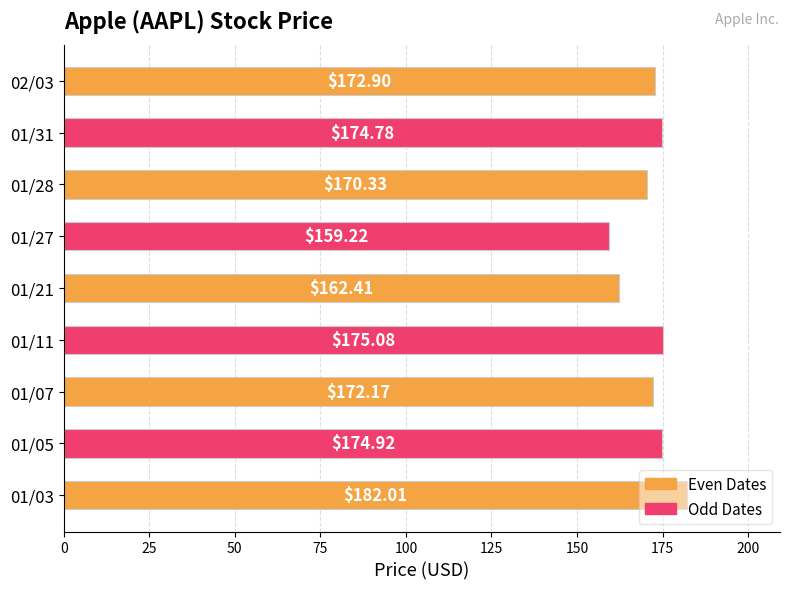

Are the bars horizontal?

Yes